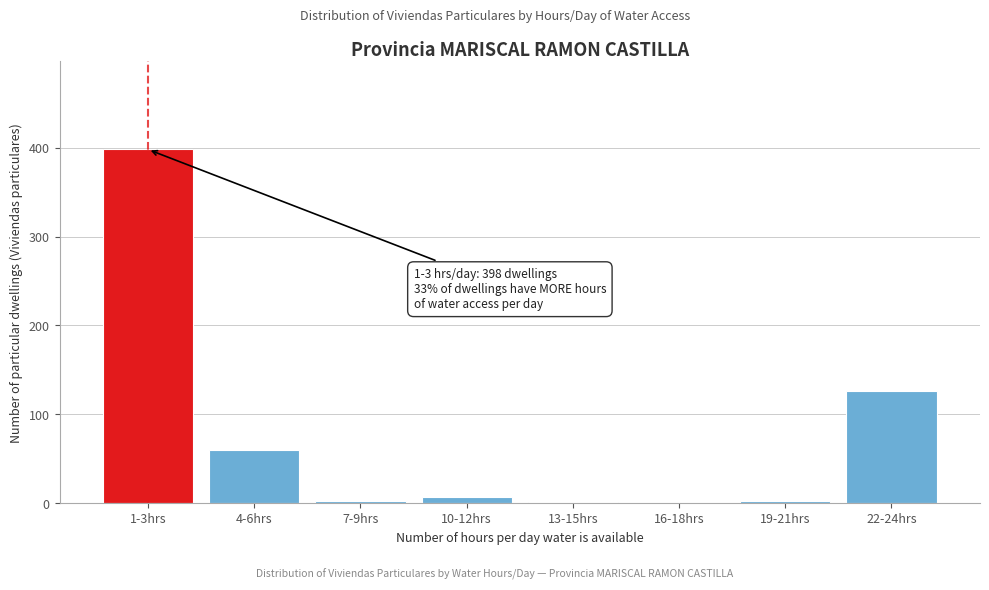

Where is the data nearest to the value 199?

22-24hrs